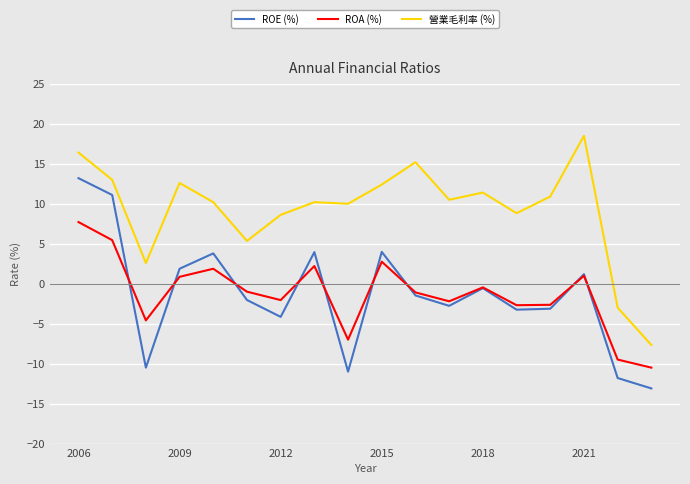

What is the maximum value for ROE (%)?

13.2